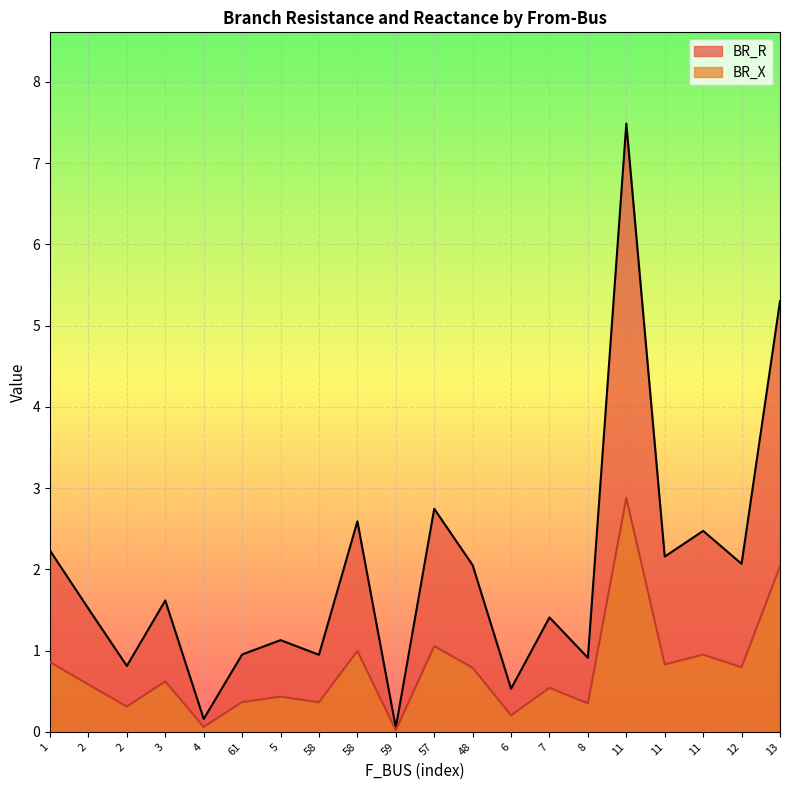

Is the value of BR_R at 48 greater than the value of BR_X at 48?

Yes